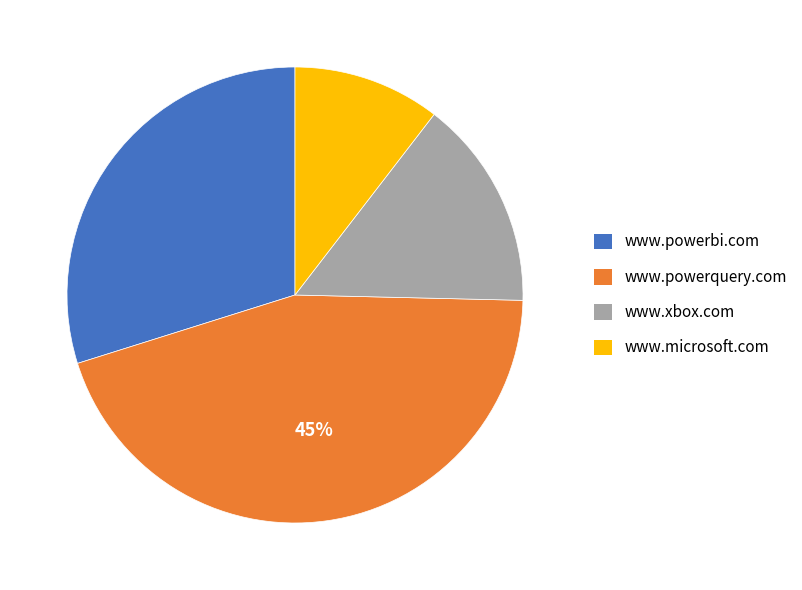

To the nearest percent, what portion does www.powerbi.com represent?

30%